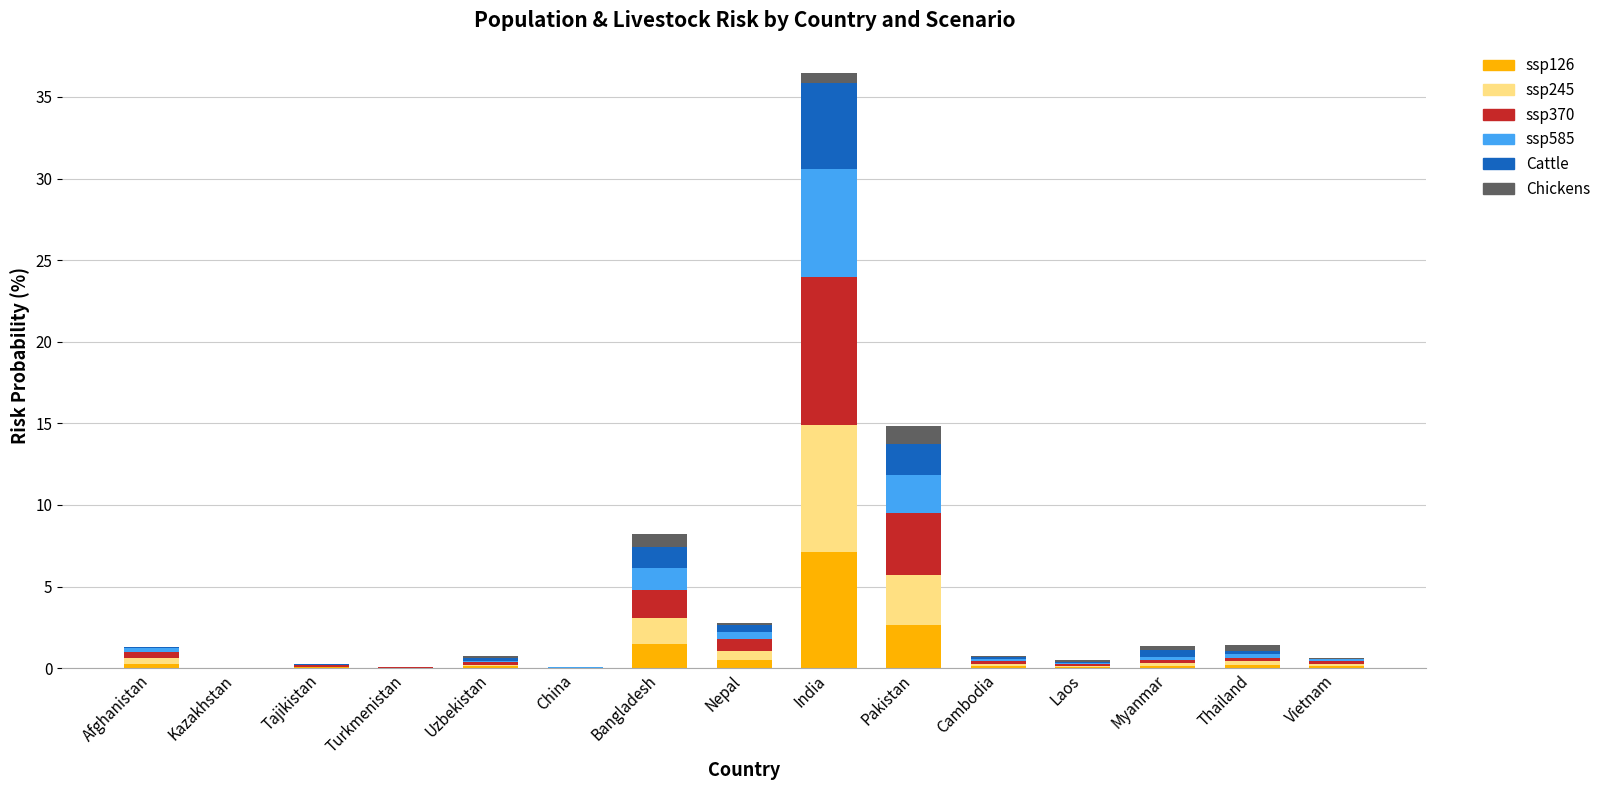

How many series are shown in this chart?

6